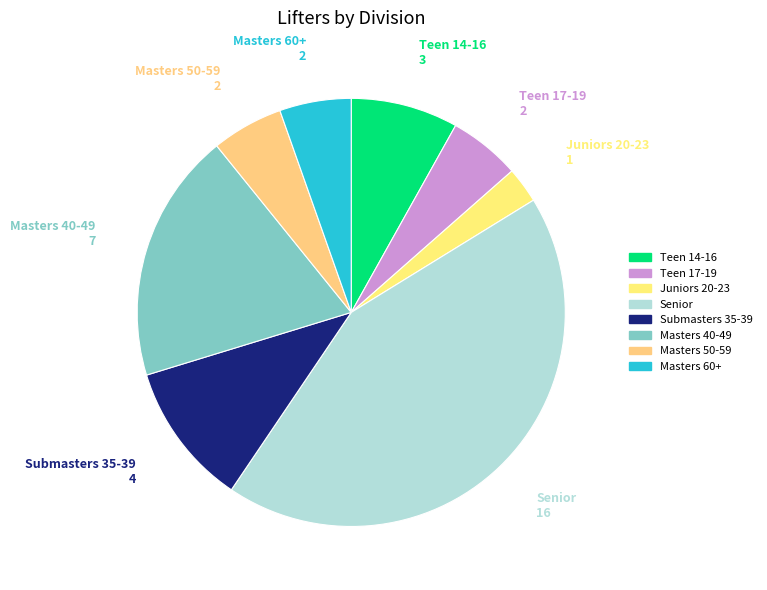

How many slices are in this pie chart?

8